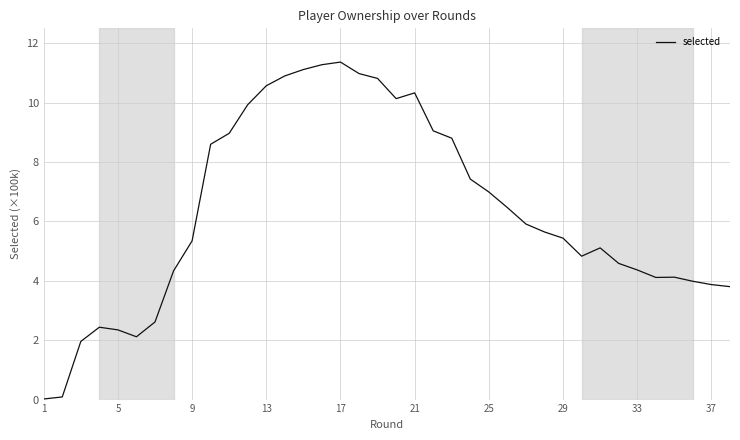

How many lines are shown in the chart?

1